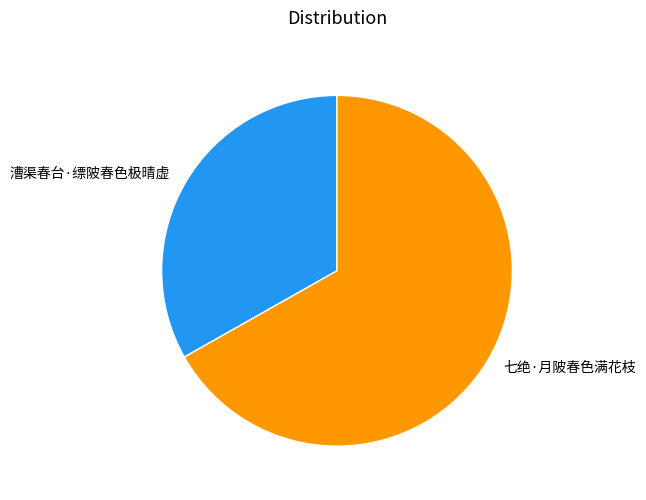

Which category has the biggest portion of the pie?

七绝·月陂春色满花枝